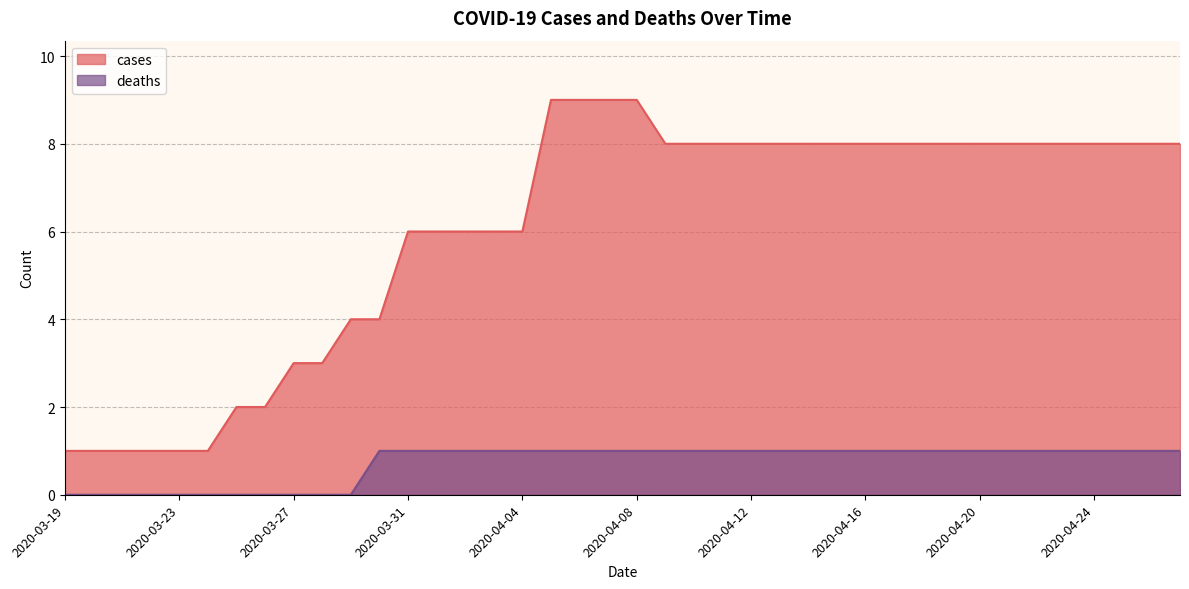

At which category is the sum across all series the highest?

2020-04-05